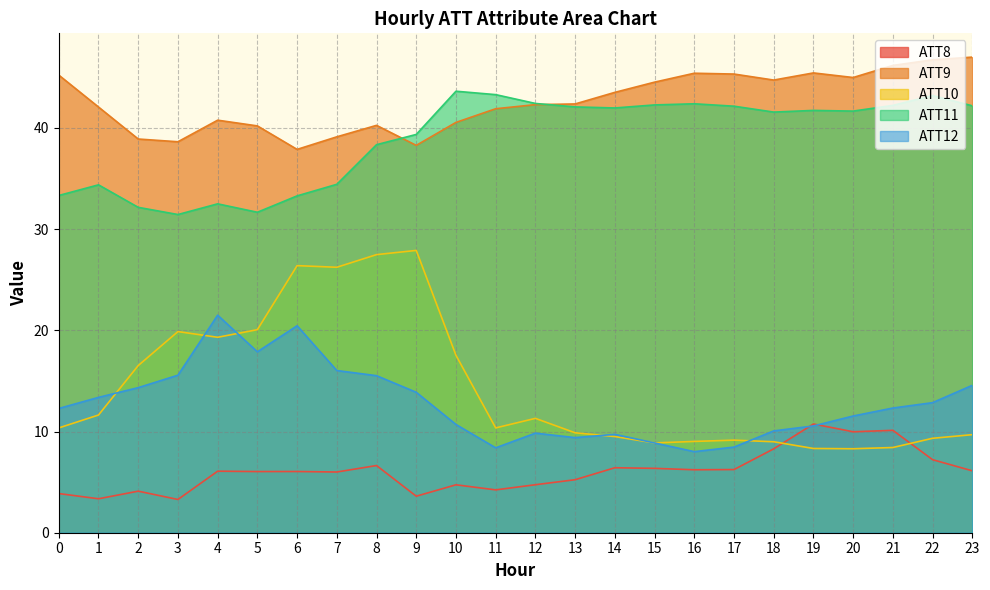

Where is the first local minimum for ATT9?

3